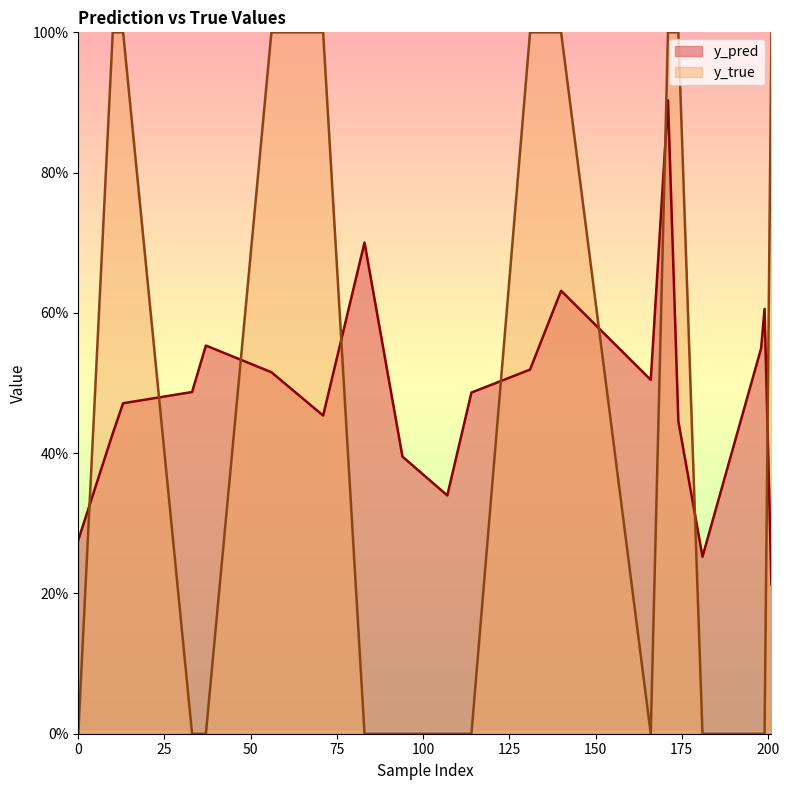

Where is y_pred nearest to the value 0?

201